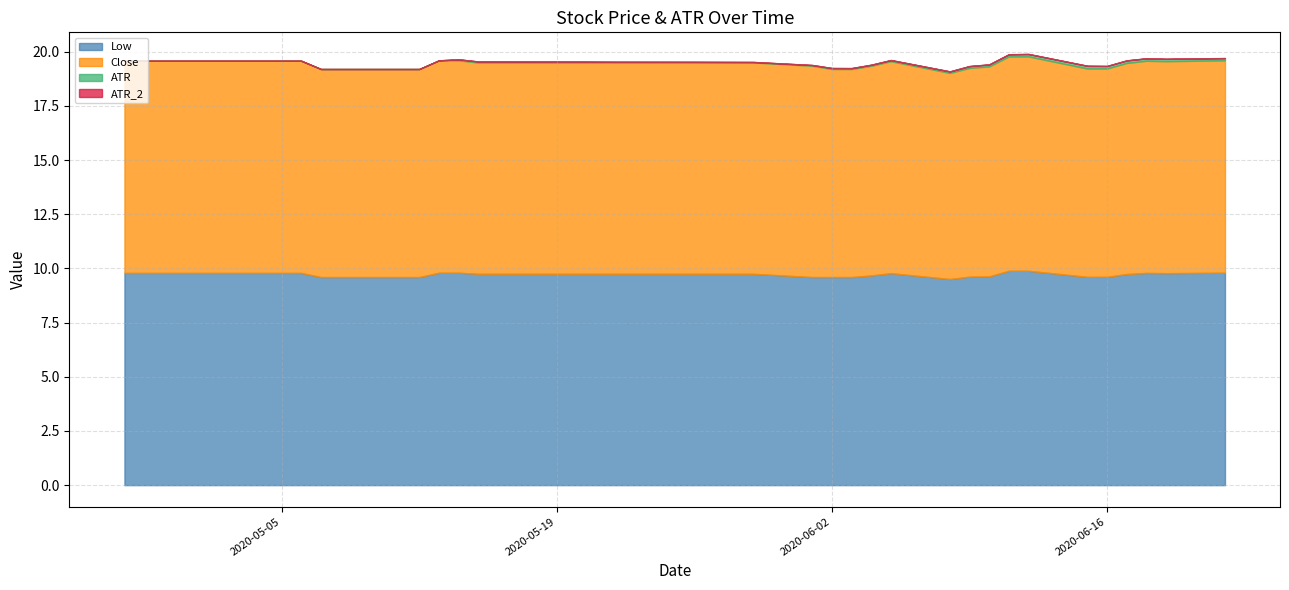

In ATR, how many points are lower than both neighbors (excluding endpoints)?

3